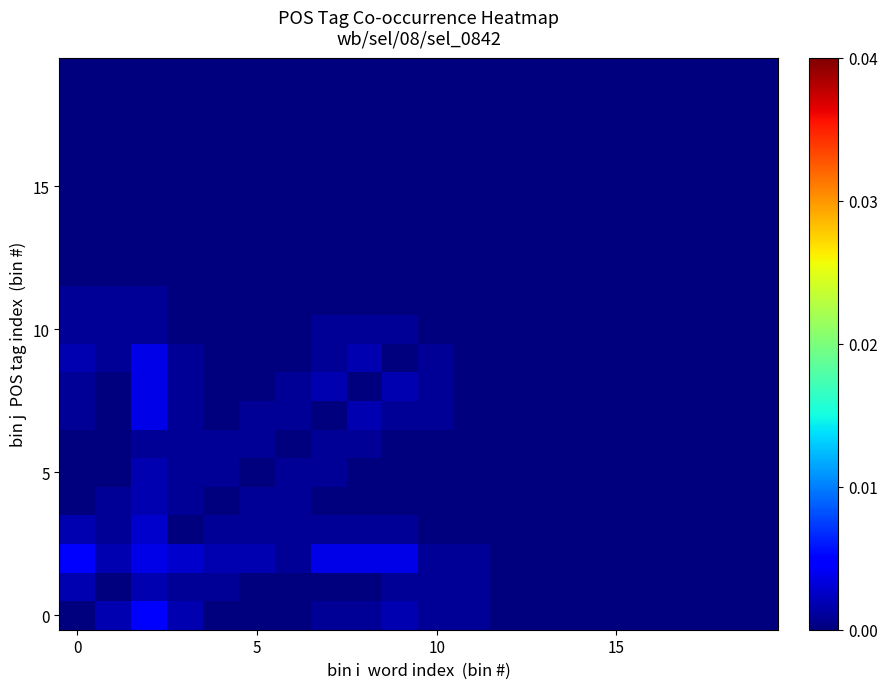

How many categories are shown in the chart?

20